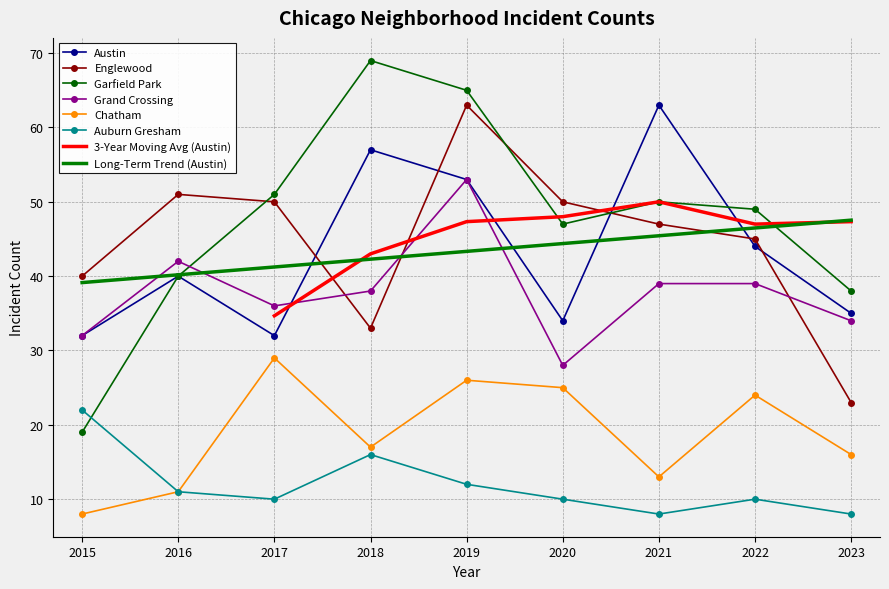

What is the sum of the Austin values at 2023 and 2018?

92.0